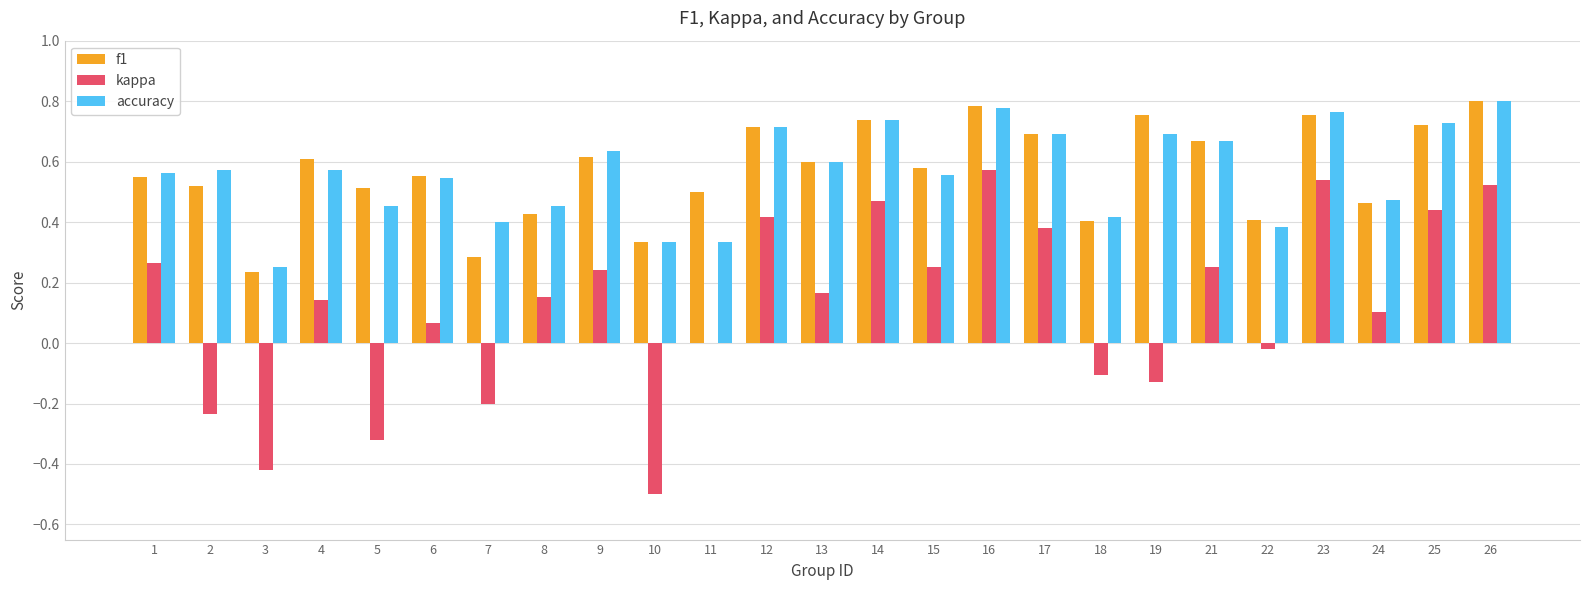

What are all the series names shown in the legend?

f1, kappa, accuracy